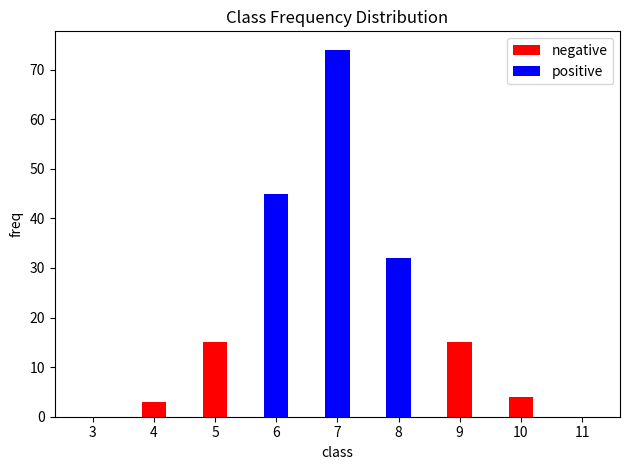

Reading left to right, list all the values displayed in this chart.

negative: 0	3	15	0	0	0	15	4	0
positive: 0	0	0	45	74	32	0	0	0